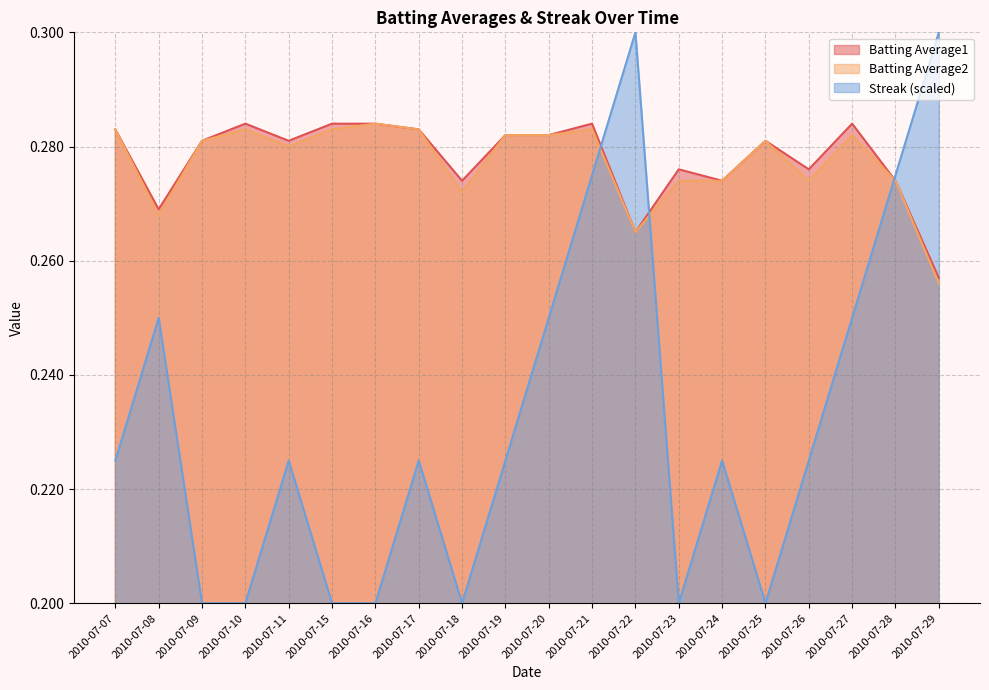

Reading right to left, what are all the values shown in this chart?

Batting Average1: 2010-07-29=0.3	2010-07-28=0.3	2010-07-27=0.3	2010-07-26=0.3	2010-07-25=0.3	2010-07-24=0.3	2010-07-23=0.3	2010-07-22=0.3	2010-07-21=0.3	2010-07-20=0.3	2010-07-19=0.3	2010-07-18=0.3	2010-07-17=0.3	2010-07-16=0.3	2010-07-15=0.3	2010-07-11=0.3	2010-07-10=0.3	2010-07-09=0.3	2010-07-08=0.3	2010-07-07=0.3
Batting Average2: 2010-07-29=0.3	2010-07-28=0.3	2010-07-27=0.3	2010-07-26=0.3	2010-07-25=0.3	2010-07-24=0.3	2010-07-23=0.3	2010-07-22=0.3	2010-07-21=0.3	2010-07-20=0.3	2010-07-19=0.3	2010-07-18=0.3	2010-07-17=0.3	2010-07-16=0.3	2010-07-15=0.3	2010-07-11=0.3	2010-07-10=0.3	2010-07-09=0.3	2010-07-08=0.3	2010-07-07=0.3
Streak: 2010-07-29=0.3	2010-07-28=0.3	2010-07-27=0.2	2010-07-26=0.2	2010-07-25=0.2	2010-07-24=0.2	2010-07-23=0.2	2010-07-22=0.3	2010-07-21=0.3	2010-07-20=0.2	2010-07-19=0.2	2010-07-18=0.2	2010-07-17=0.2	2010-07-16=0.2	2010-07-15=0.2	2010-07-11=0.2	2010-07-10=0.2	2010-07-09=0.2	2010-07-08=0.2	2010-07-07=0.2